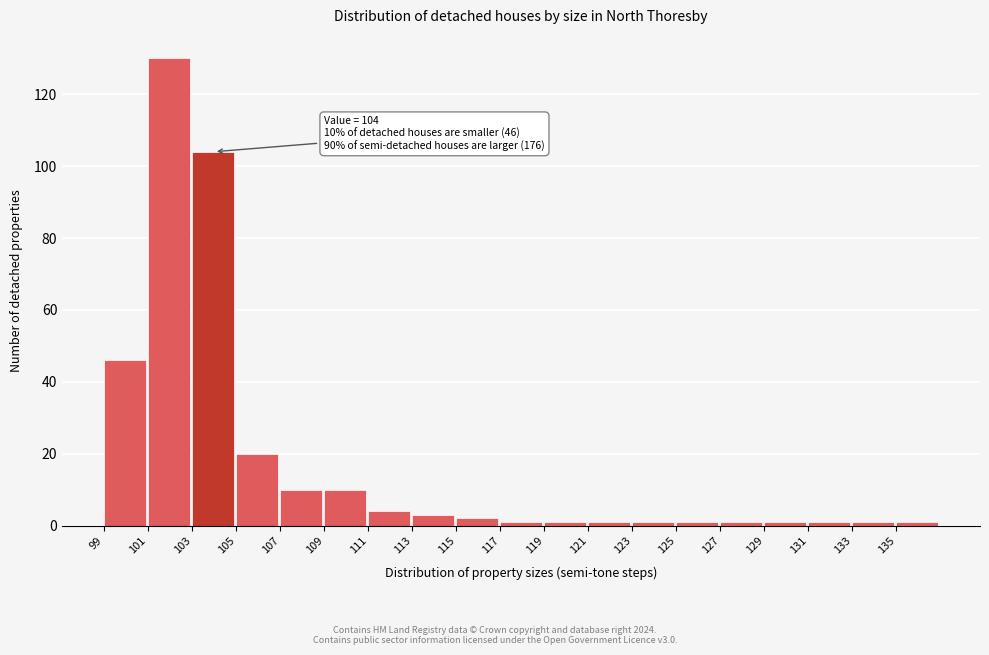

Which range on the x-axis has the tallest bar?

101 to 103